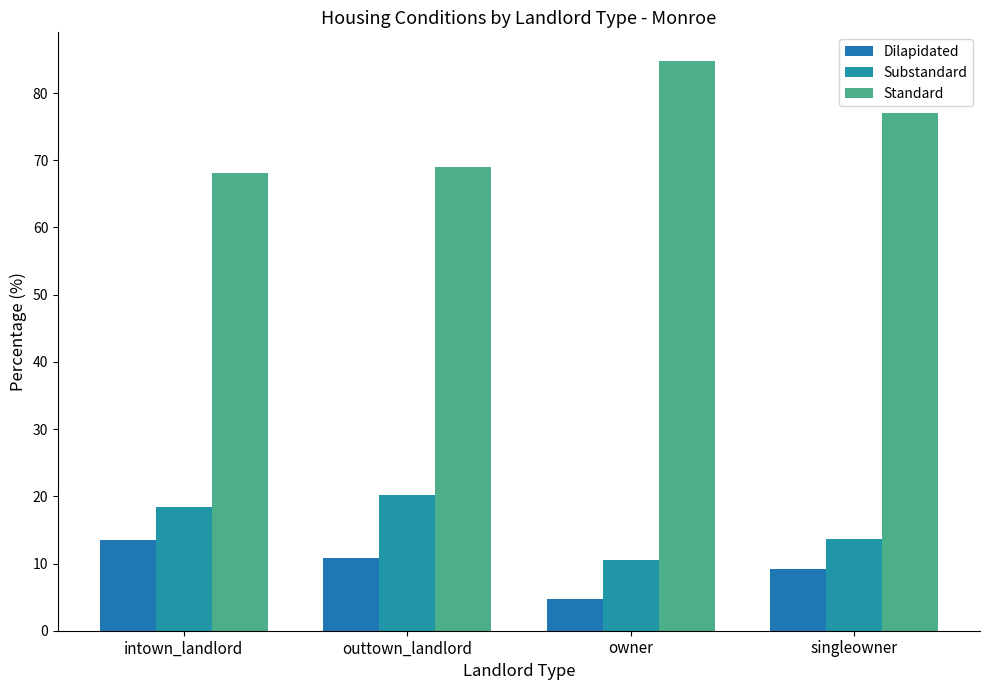

Are the bars horizontal?

No